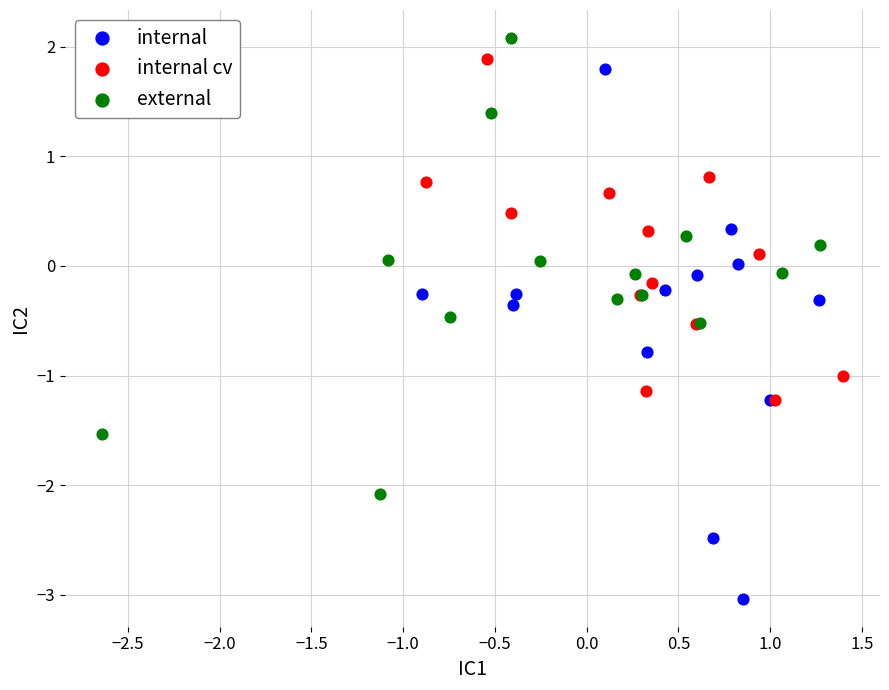

Which series contains the lowest Y value?

internal